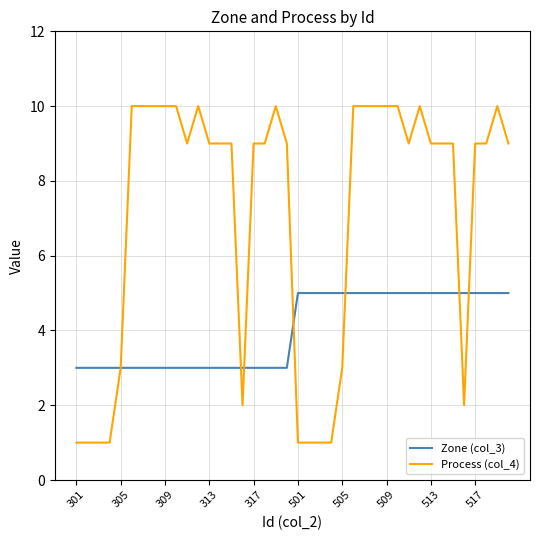

Which series has the largest total across all categories?

Process (col_4)